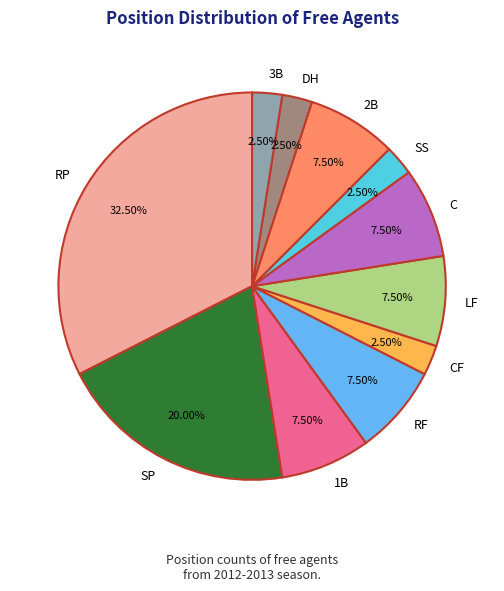

Combined, do C and DH account for over 50%?

No